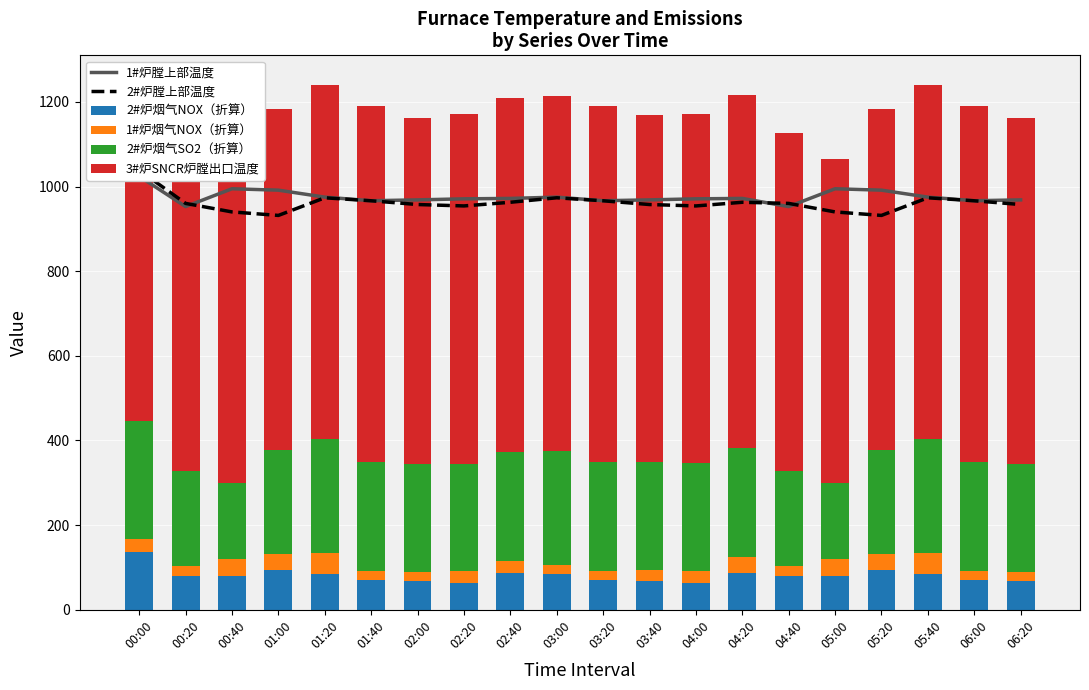

What is the label of the 10th bar from the right?

03:20